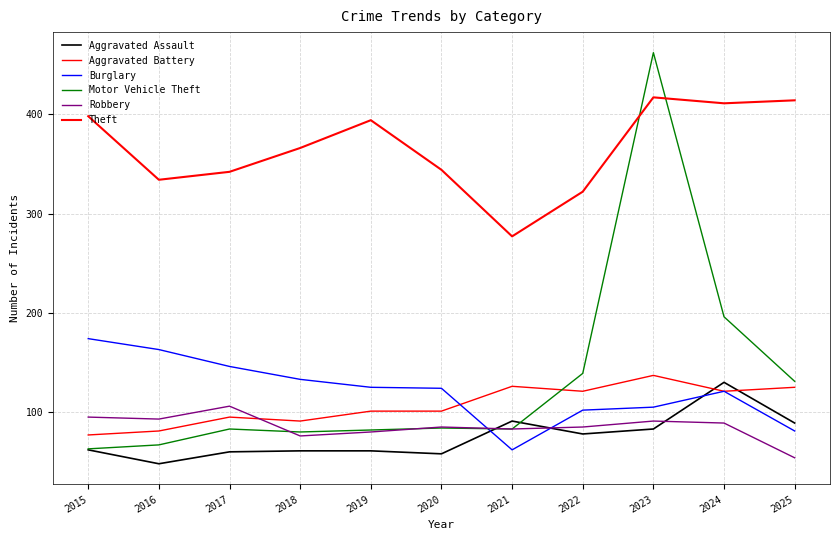

Which category has the lowest value in the Motor Vehicle Theft series?

2015